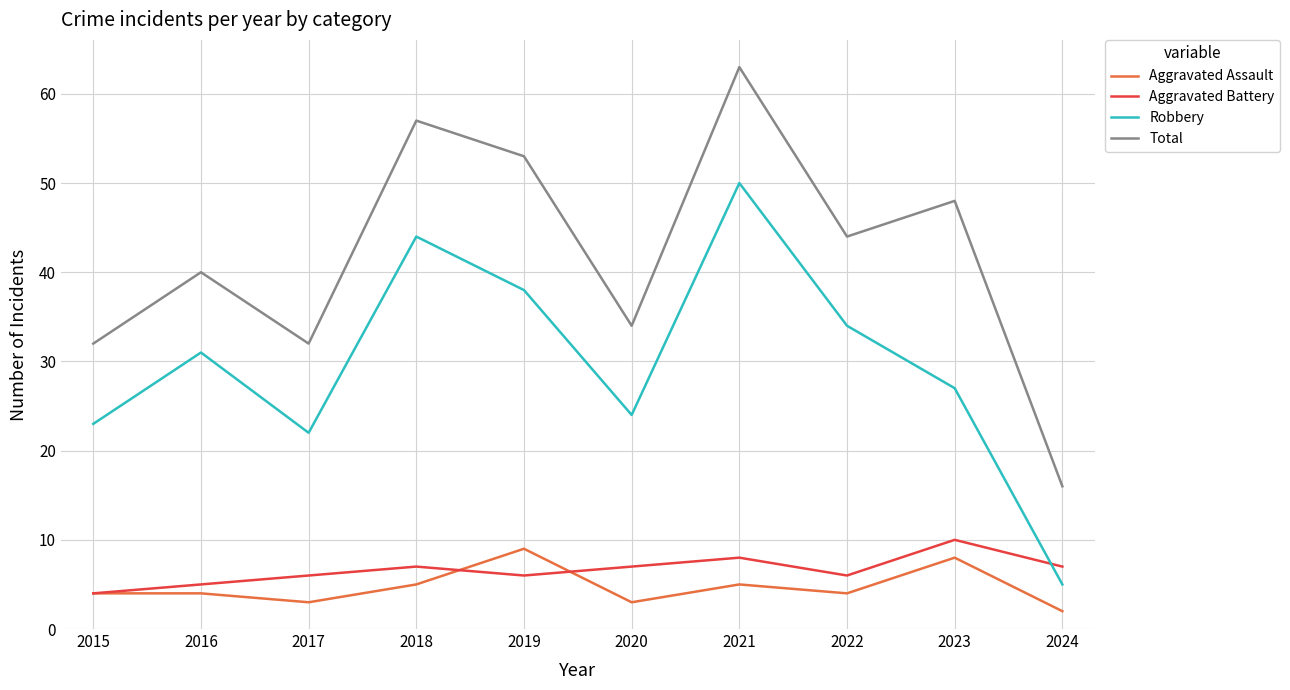

How many distinct data groups are displayed?

4